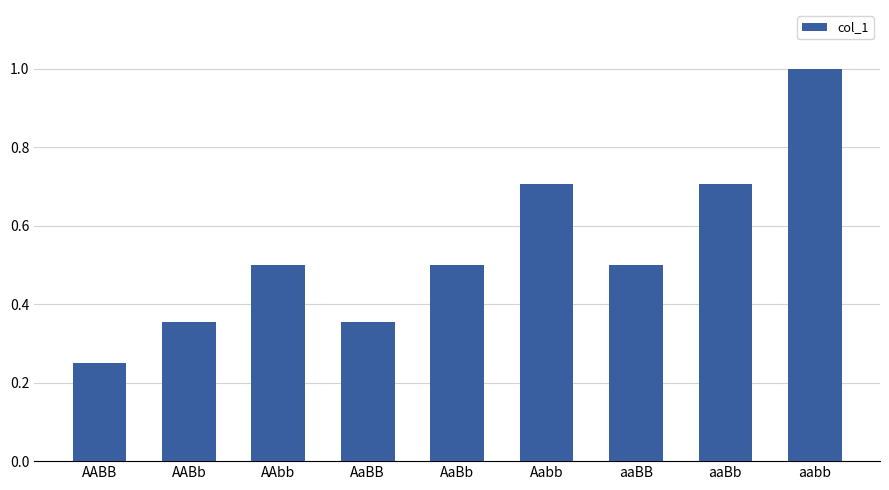

How many data points does each series have?

9